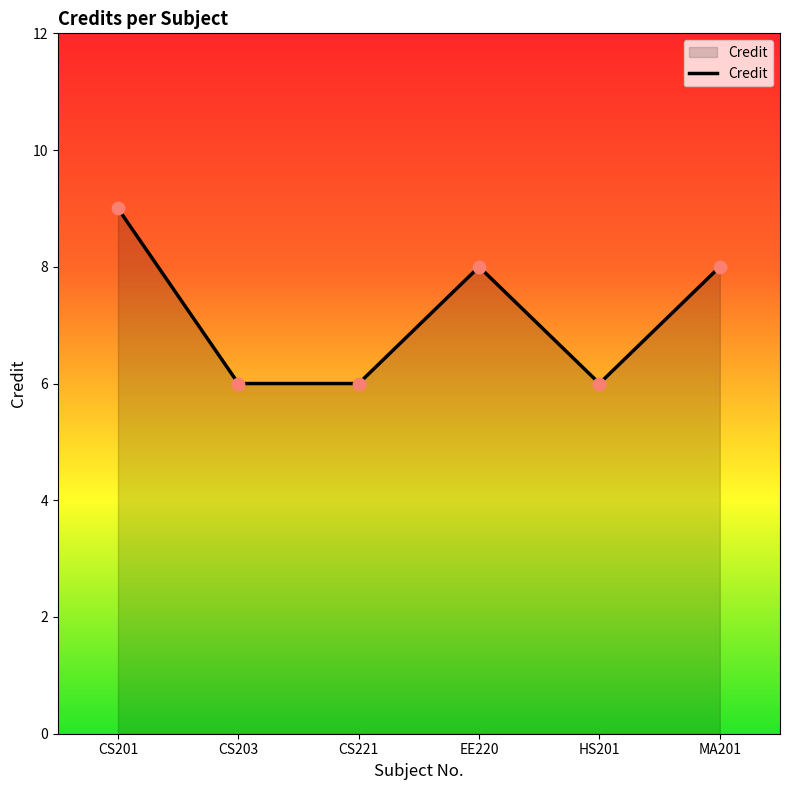

Approximately how many times larger is the value at CS201 compared to CS203?

1.5